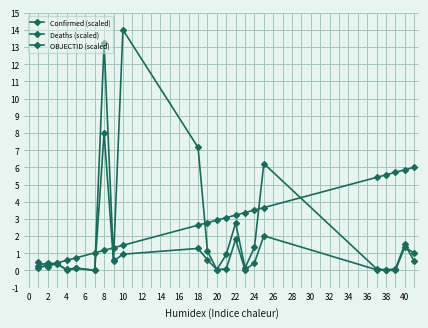

What is the maximum value shown in the chart?

14.0